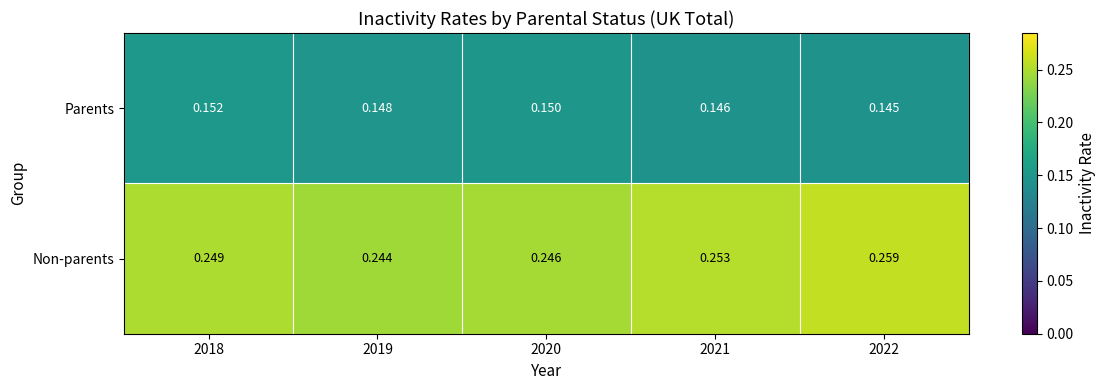

Which series has the largest total across all categories?

Non-parents